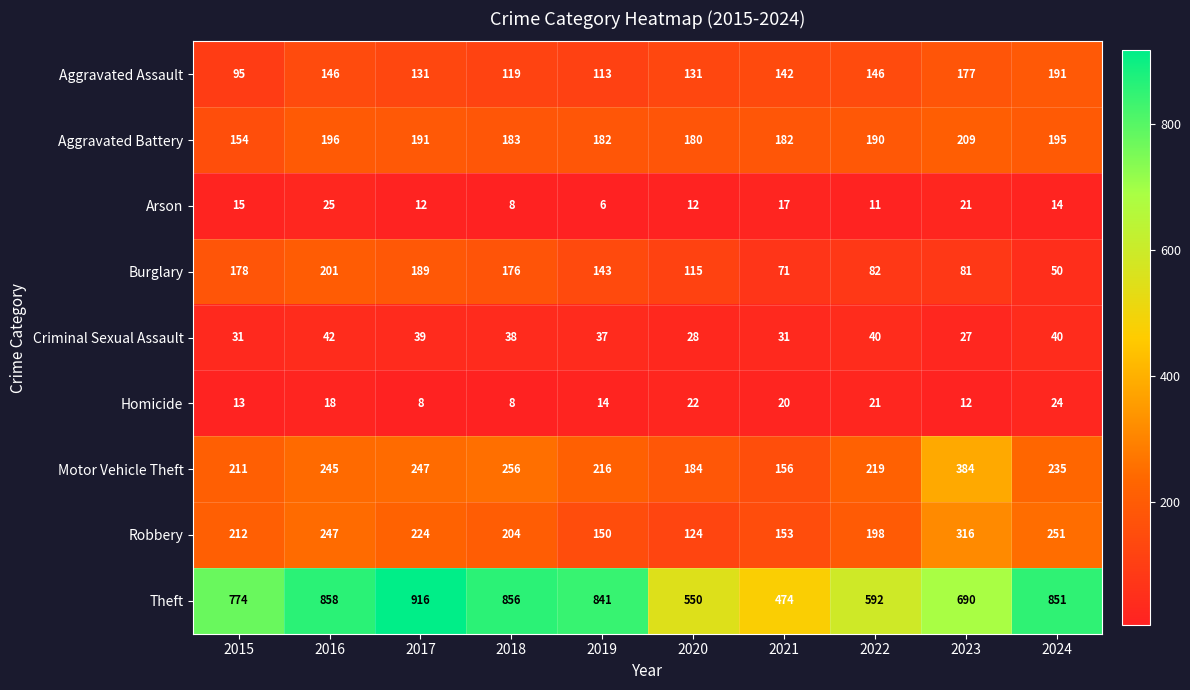

True or false: Burglary has a value of 201 at 2016.

True